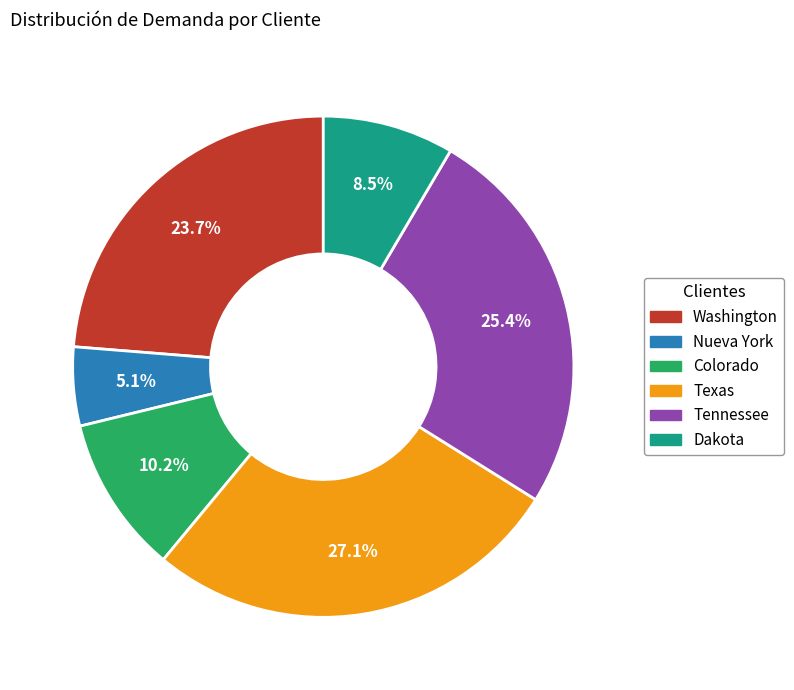

Is it true that Colorado is 15% of the pie?

False